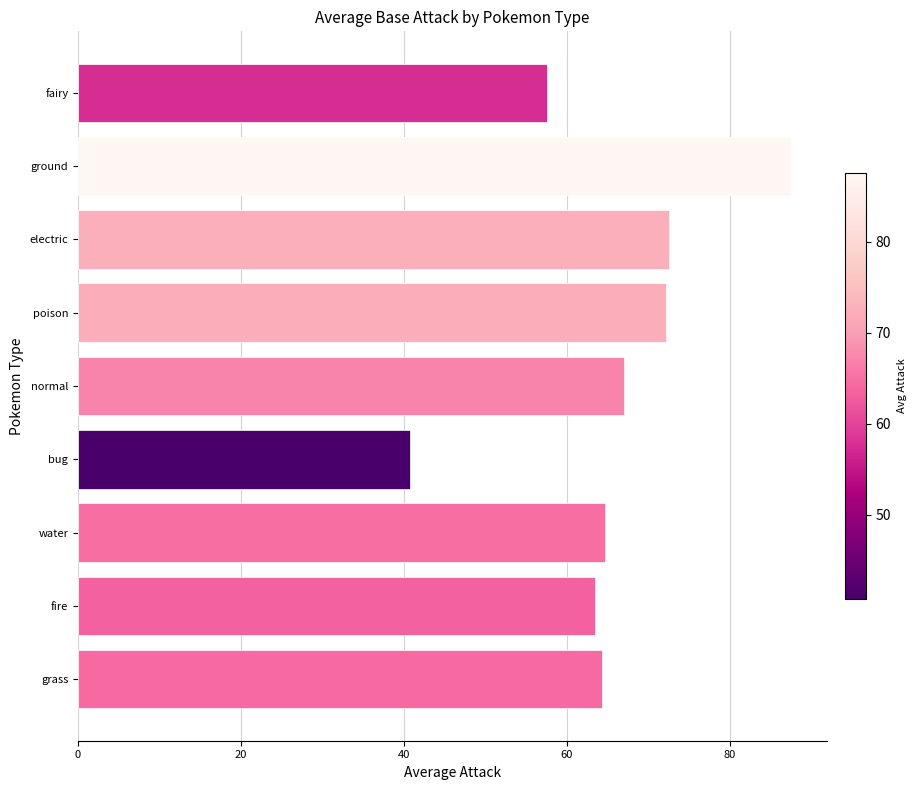

What is the difference between the maximum and minimum values?

46.7